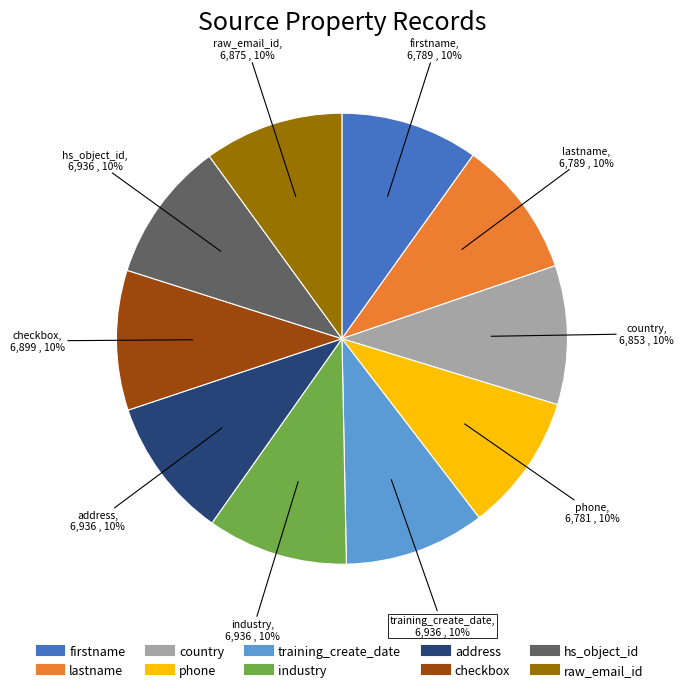

The firstname slice represents 2% of the pie. True or false?

False